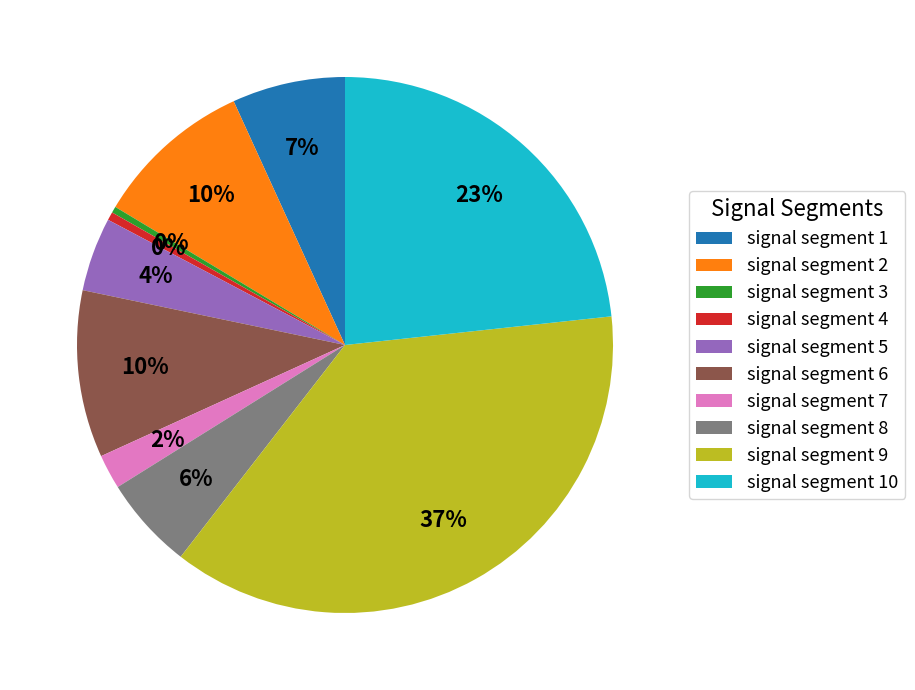

How many slices are in this pie chart?

10